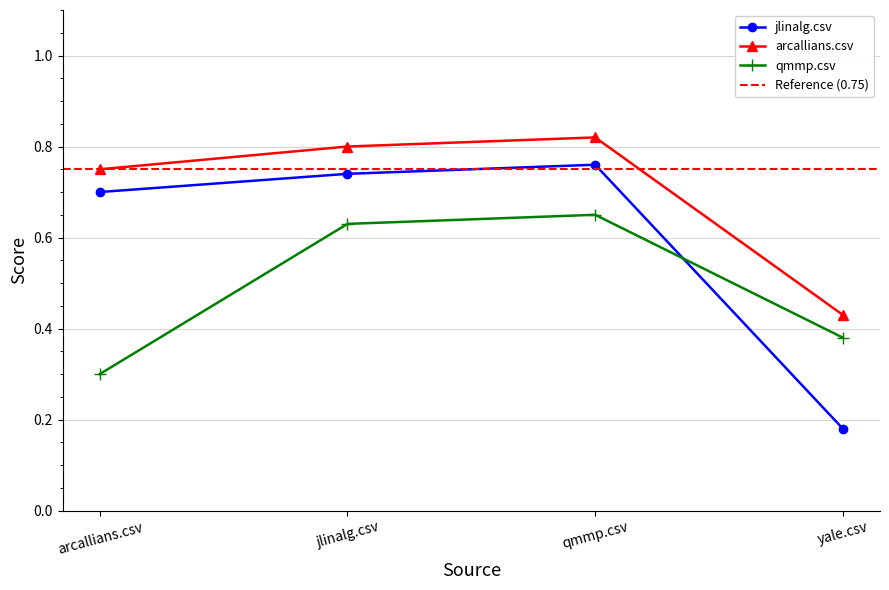

True or false: jlinalg.csv and arcallians.csv intersect in this chart.

False